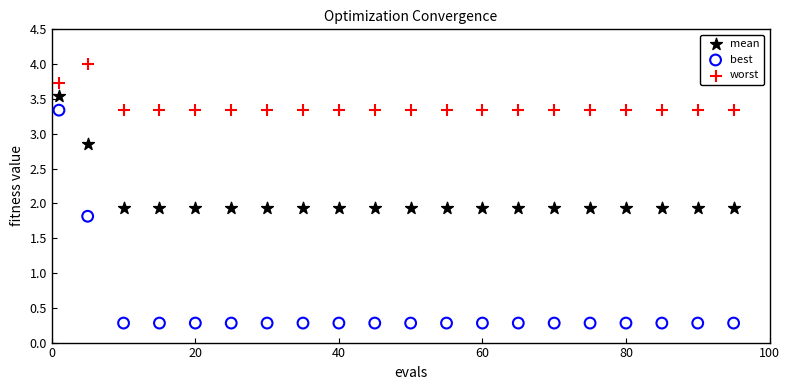

Across all data points, what is the range of Y values (max minus min)?

3.7